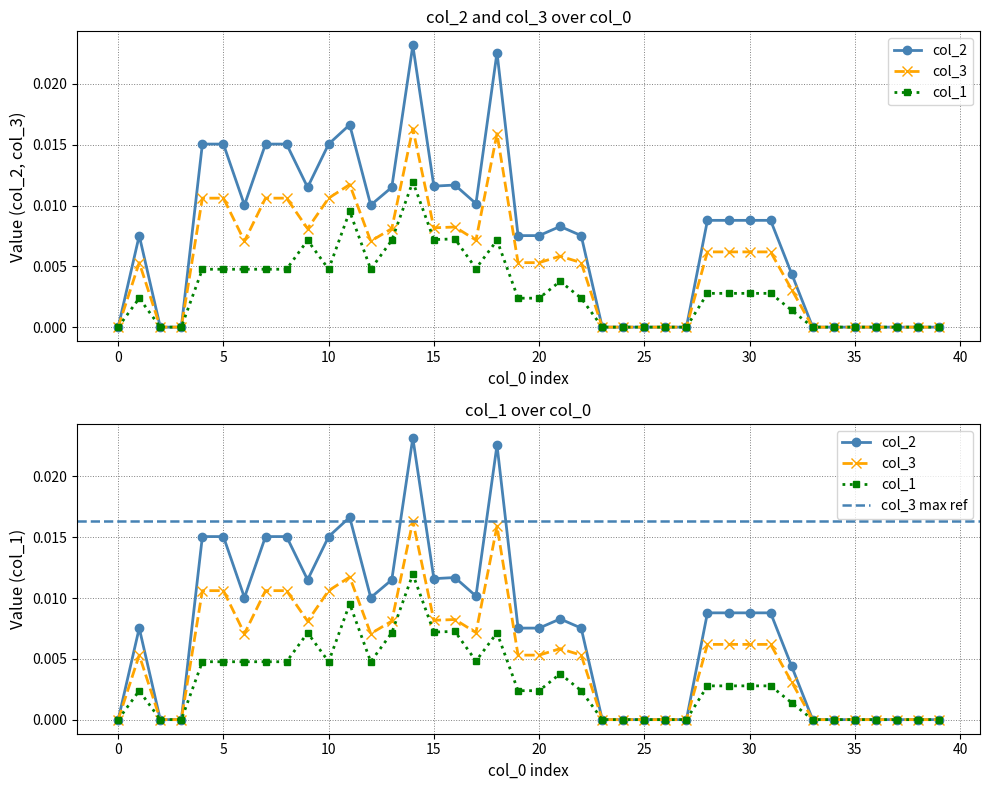

Rank the series at 0 from highest to lowest value.

col_2, col_3, col_1